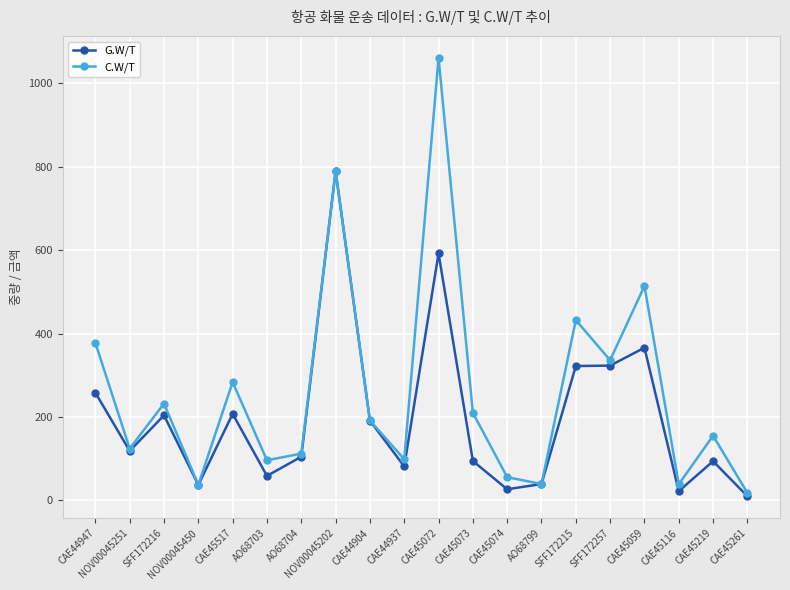

What is the label of the 2nd point from the left?

NOV00045251